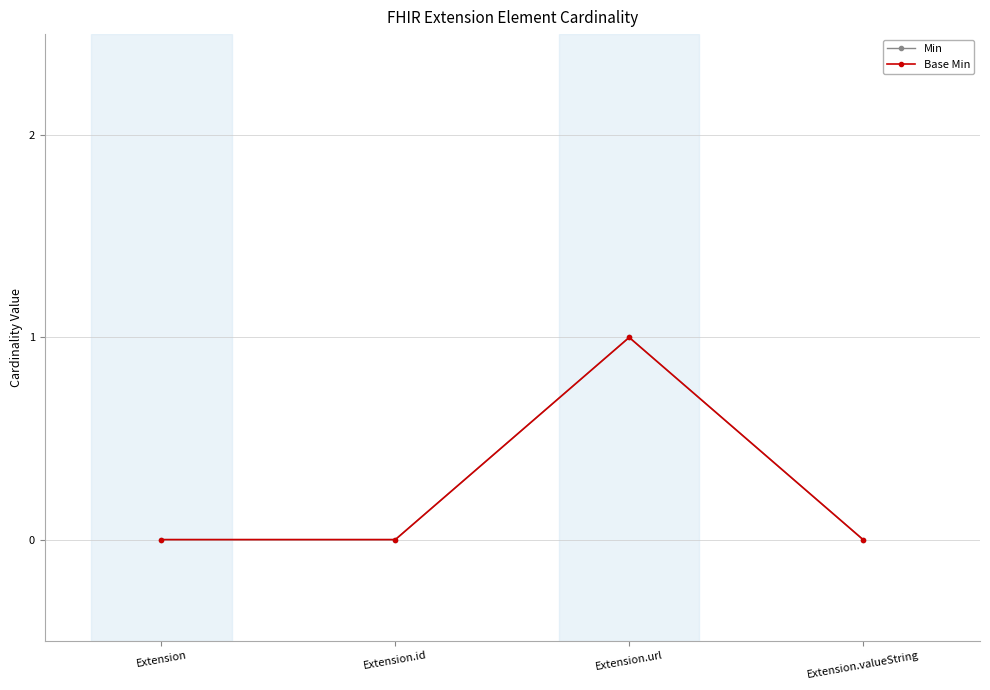

Does the chart have visible grid lines?

Yes